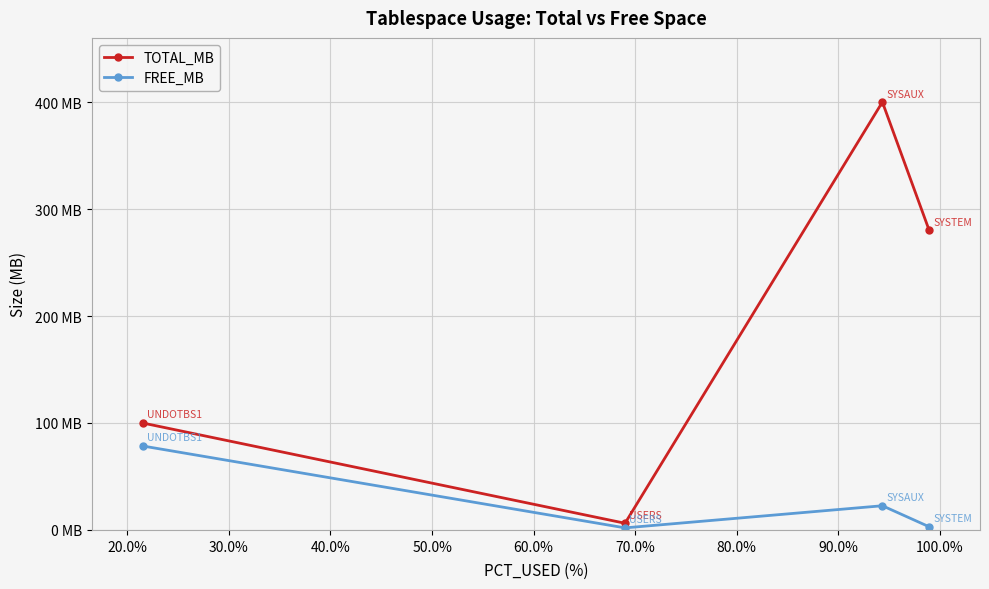

Reading left to right, what are all the values shown in this chart?

TOTAL_MB: 100.0	6.2	400.0	280.0
FREE_MB: 78.5	1.9	22.6	2.9